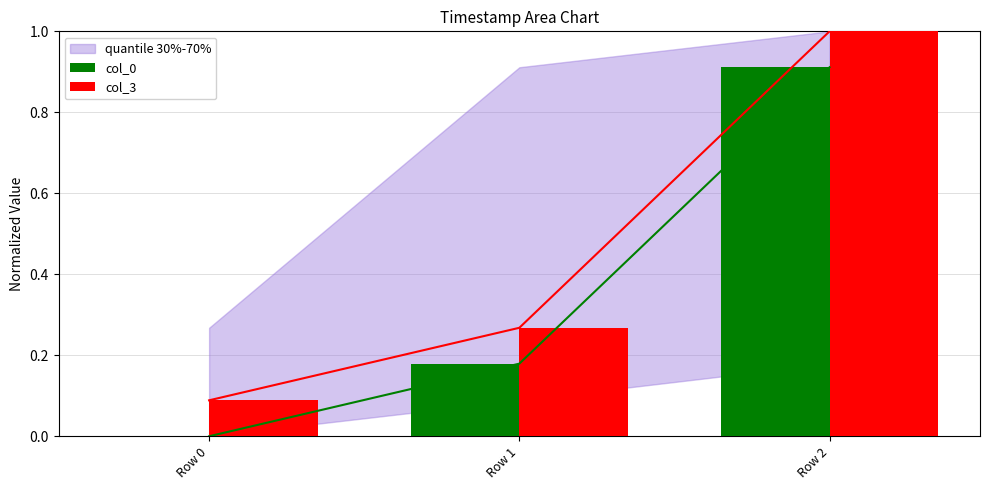

Where is col_3 nearest to the value 0?

Row 0